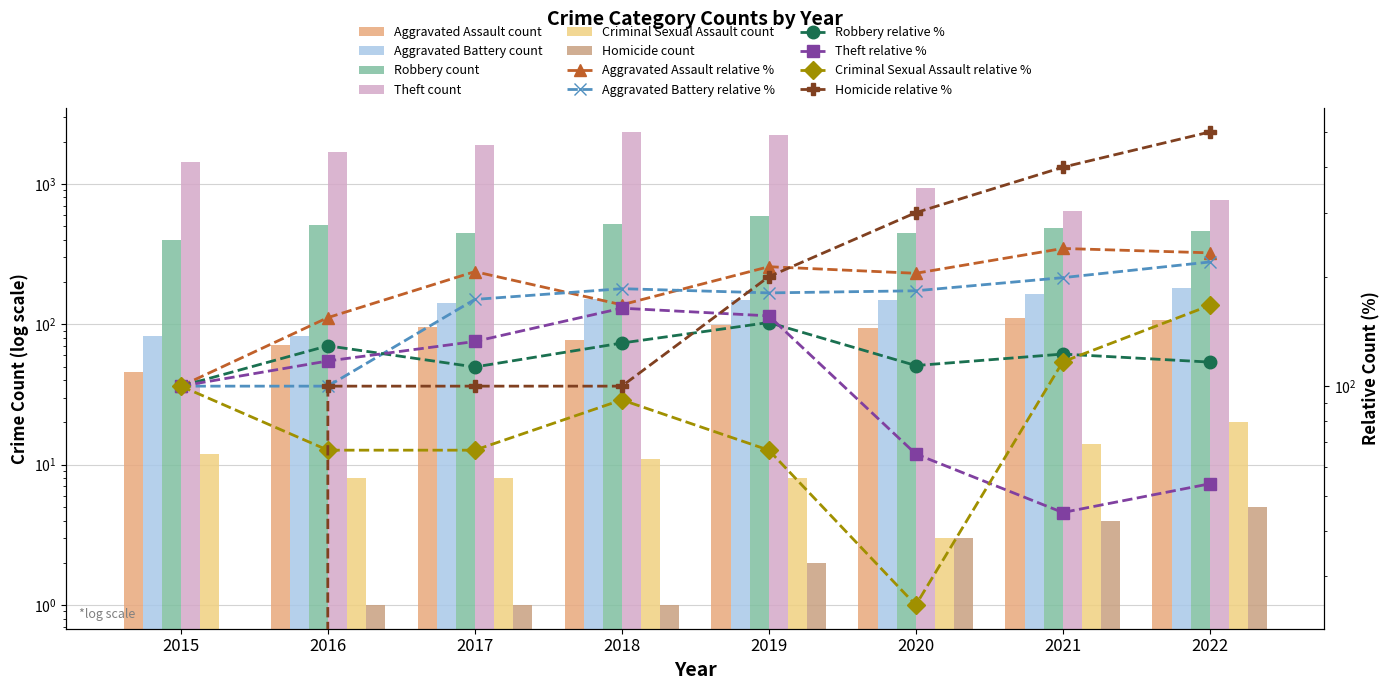

What is the greatest value displayed?

2341